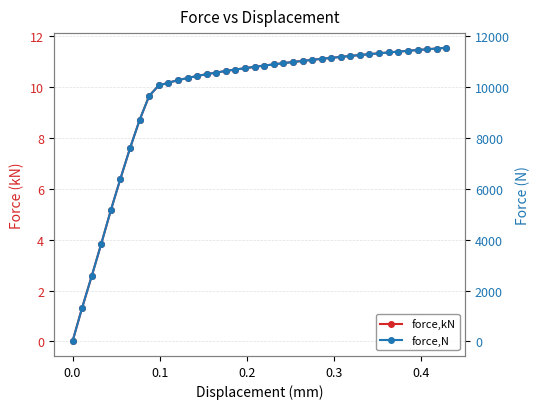

True or false: force,kN and force,N intersect in this chart.

False